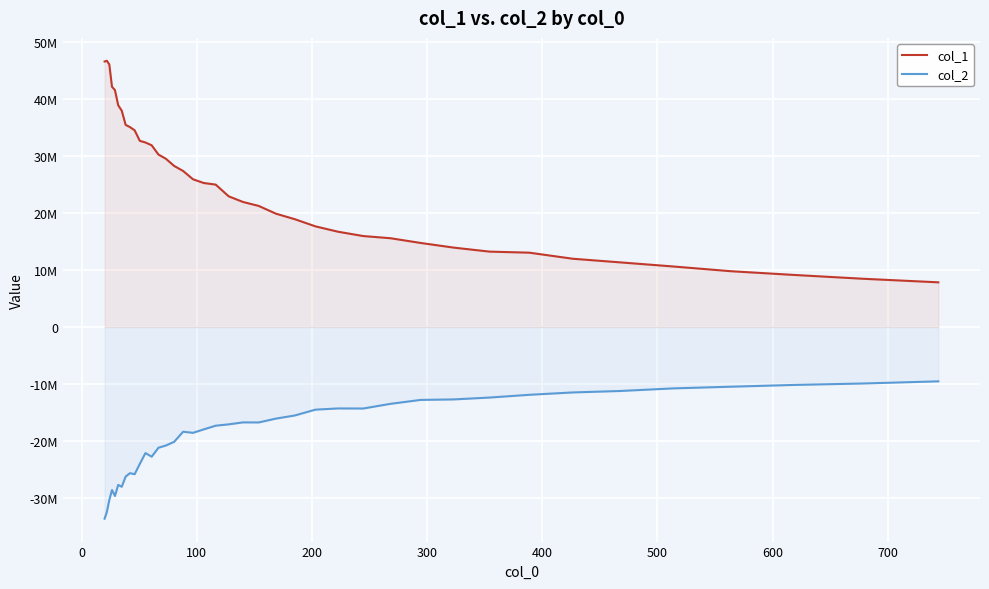

True or false: col_2 and col_1 cross at least once.

False